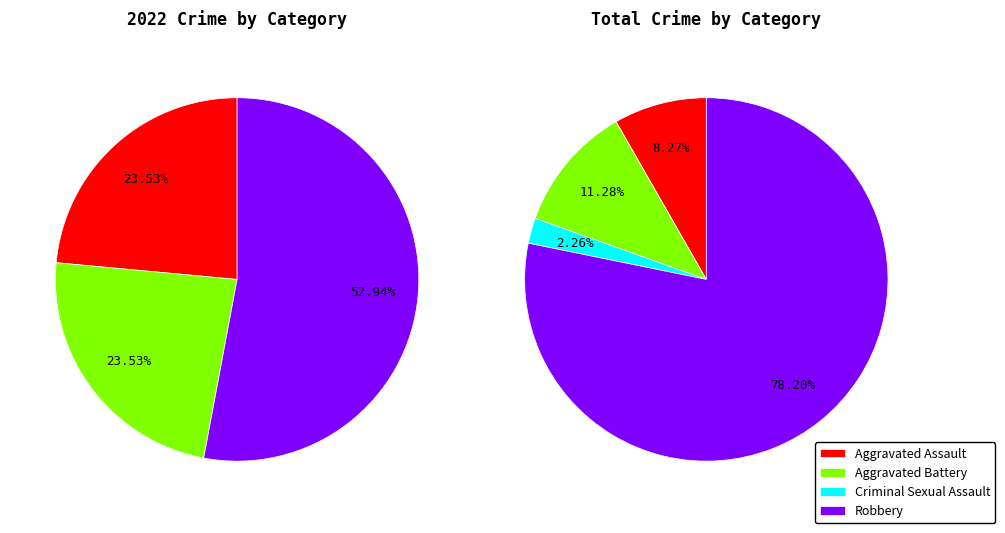

Which category has the smallest portion of the pie?

Criminal Sexual Assault